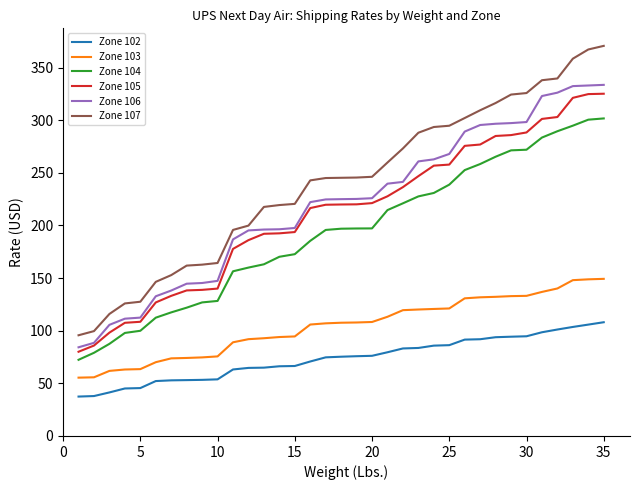

True or false: Zone 106 and Zone 102 cross at least once.

False